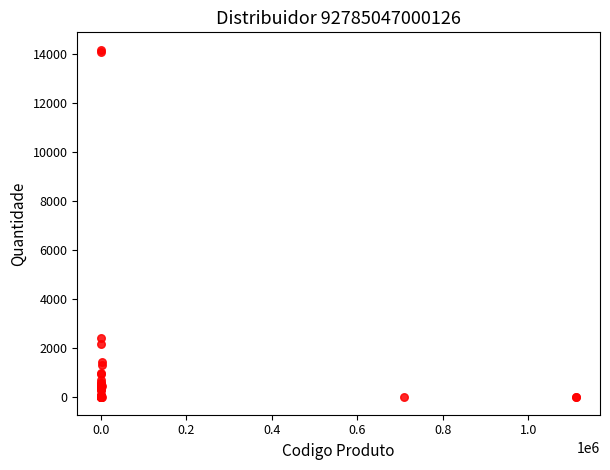

What Y value in the scatter plot is closest to 7080?

2431